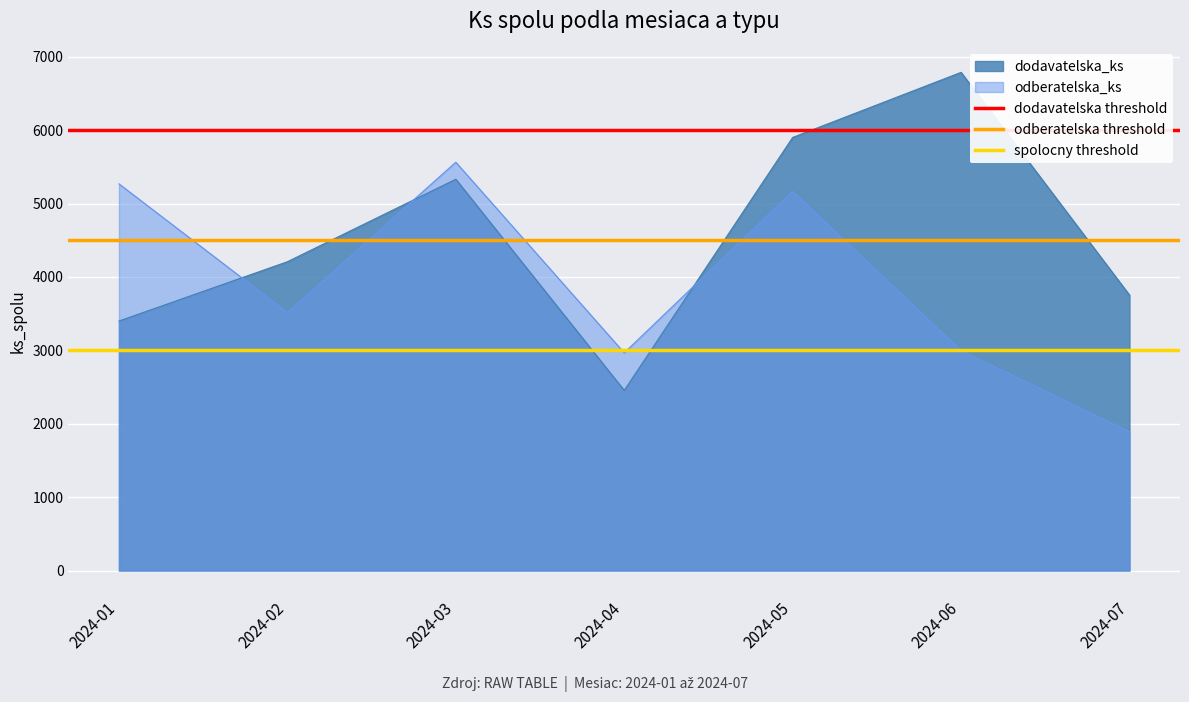

Read the odberatelska threshold value at 2024-01.

4500